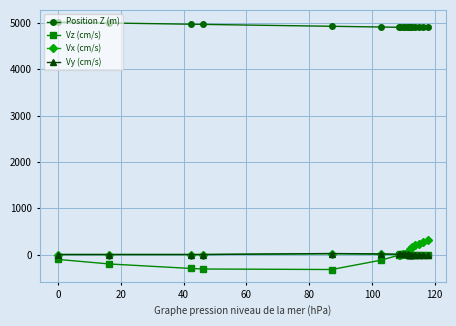

How many values in the Vx (cm/s) series are below 6?

9